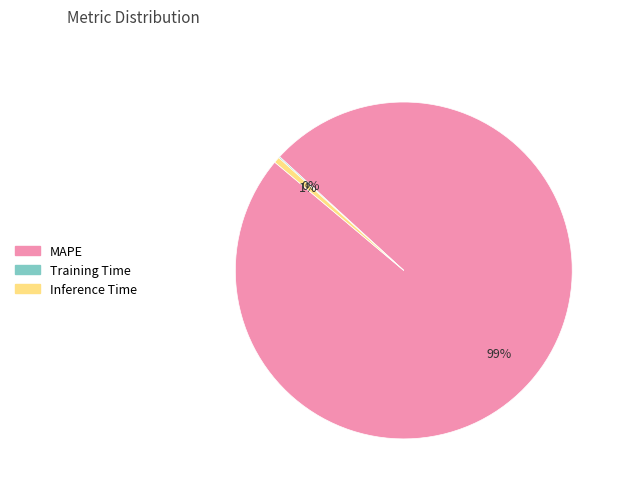

What percentage is the Inference Time slice, to the nearest percent?

1%